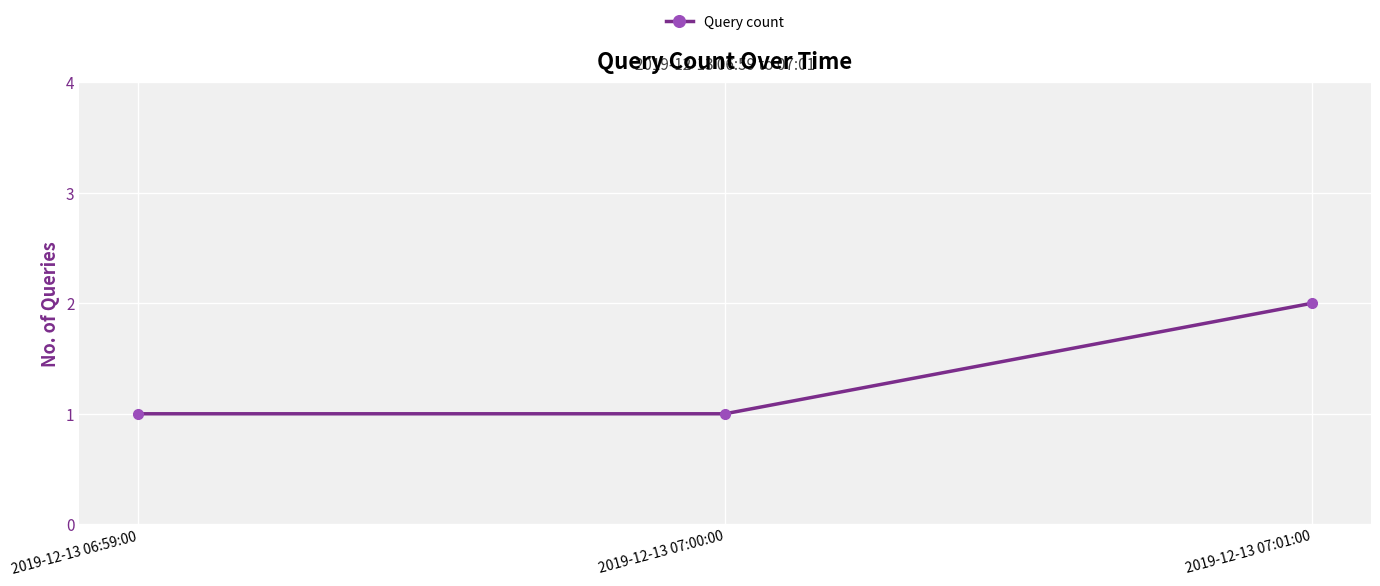

Is it true that the value at 2019-12-13 07:00:00 is 2?

False